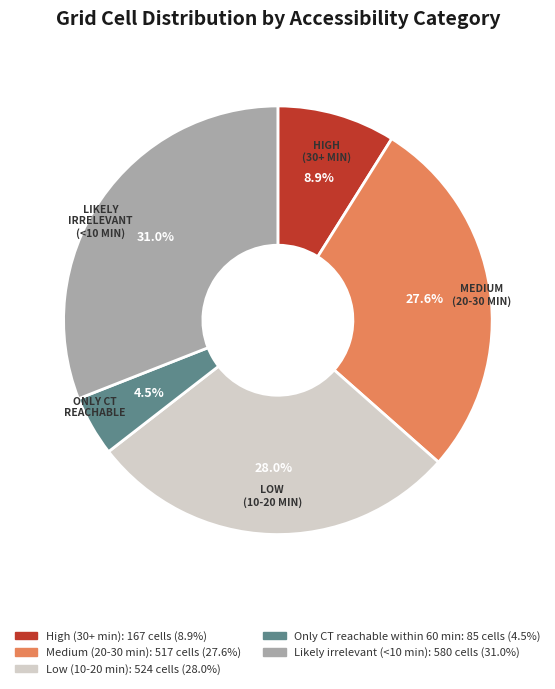

Between Medium (20-30 min) and Likely irrelevant (<10 min), which is larger?

Likely irrelevant (<10 min)